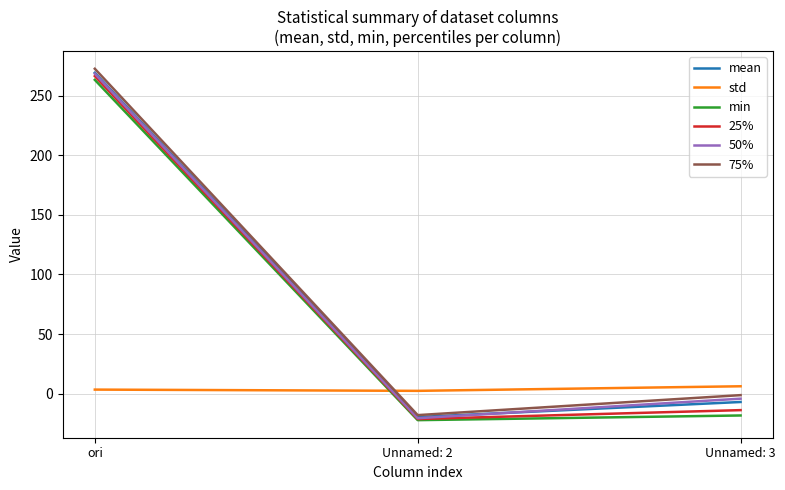

At which label is mean closest to 124?

Unnamed: 3